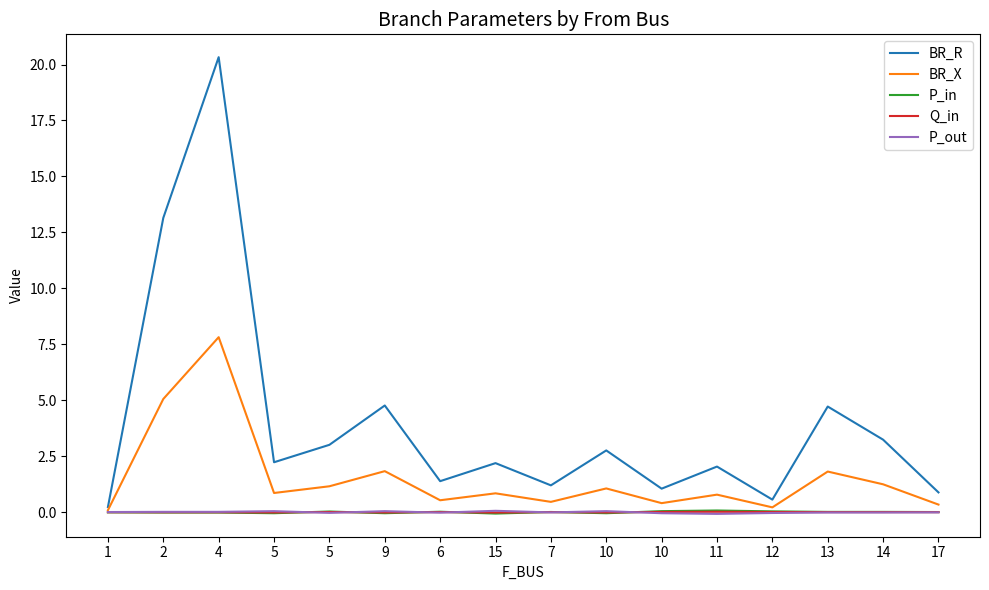

What are all the series names shown in the legend?

BR_R, BR_X, P_in, Q_in, P_out